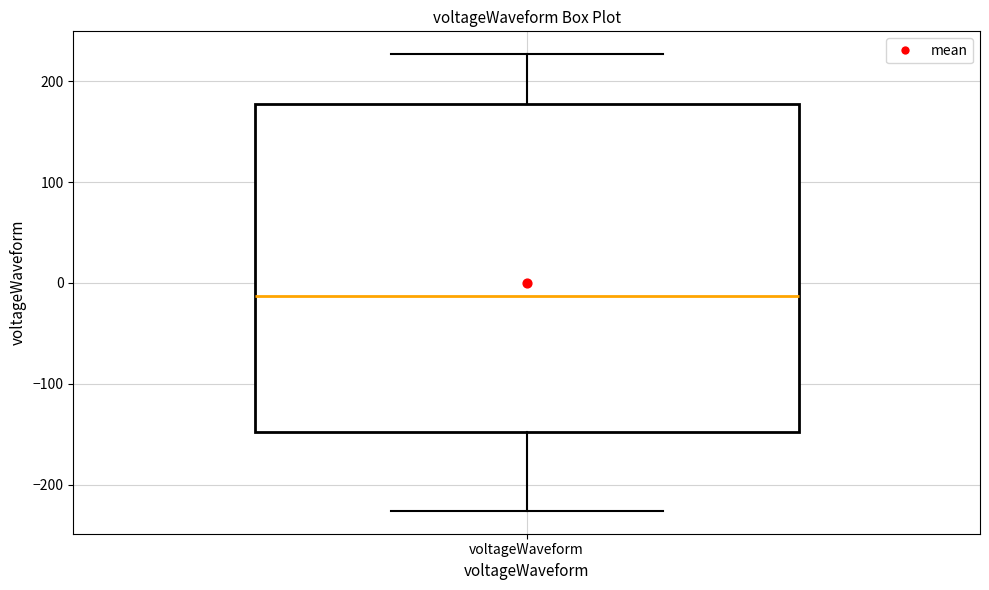

Where does the median line of the box for voltageWaveform sit on the y-axis? The values are not printed on the chart, so give them approximately, as read against the axis.

-10